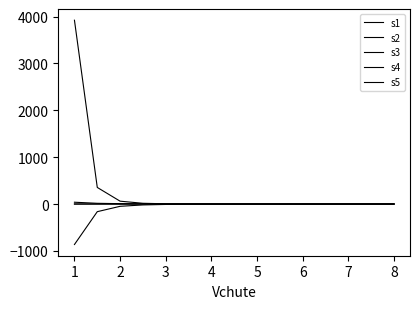

True or false: s1 and s5 cross at least once.

True